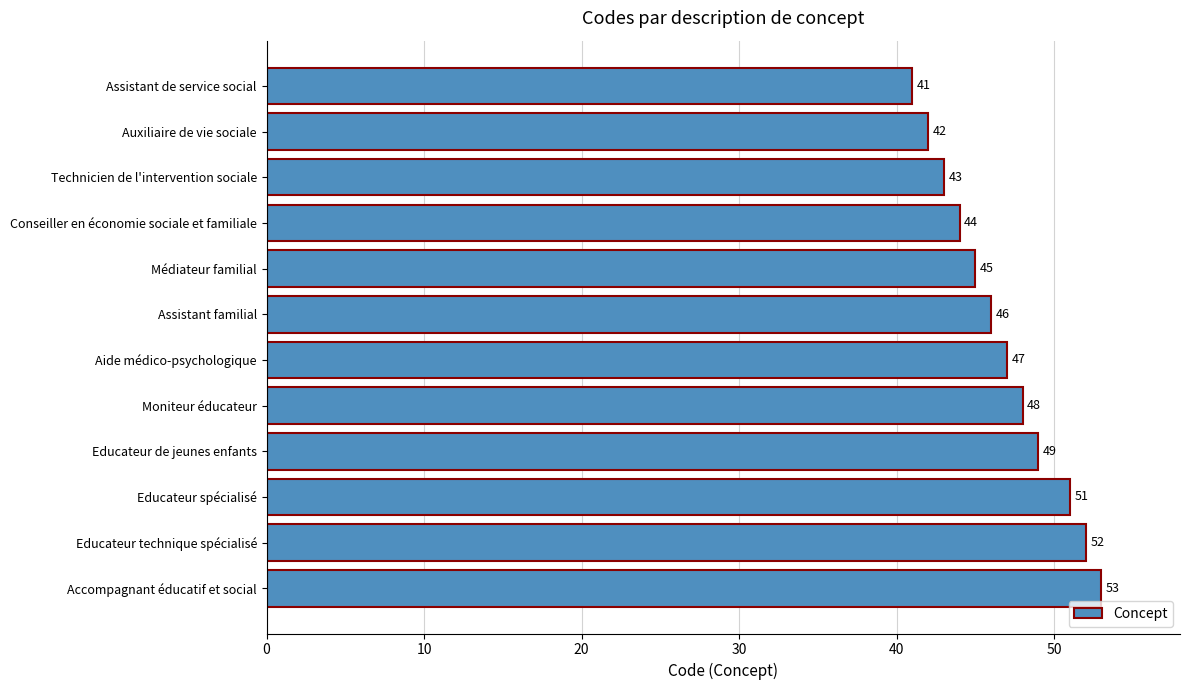

Rank the categories by value from highest to lowest.

Accompagnant éducatif et social, Educateur technique spécialisé, Educateur spécialisé, Educateur de jeunes enfants, Moniteur éducateur, Aide médico-psychologique, Assistant familial, Médiateur familial, Conseiller en économie sociale et familiale, Technicien de l'intervention sociale, Auxiliaire de vie sociale, Assistant de service social